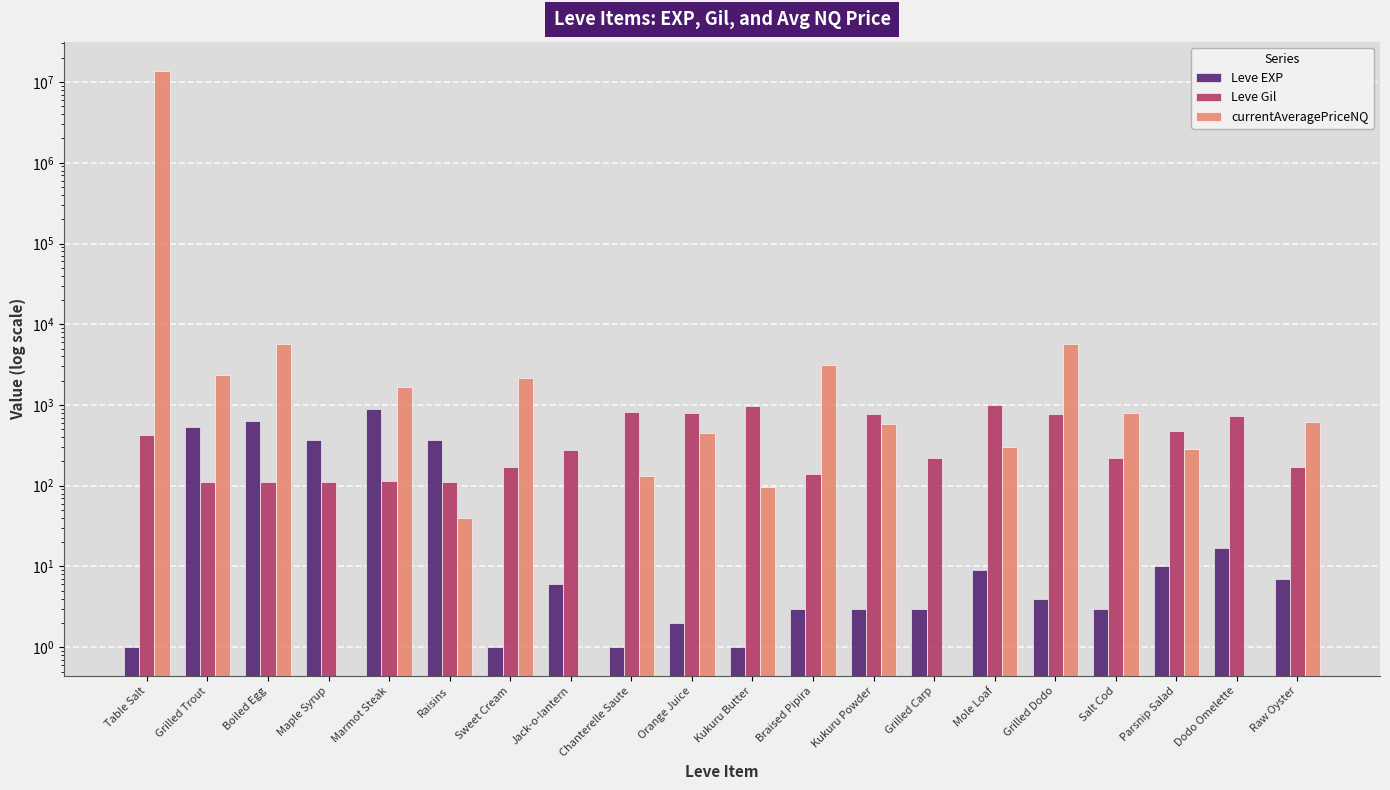

What is the difference between the Leve Gil values at Boiled Egg and Orange Juice?

678.0